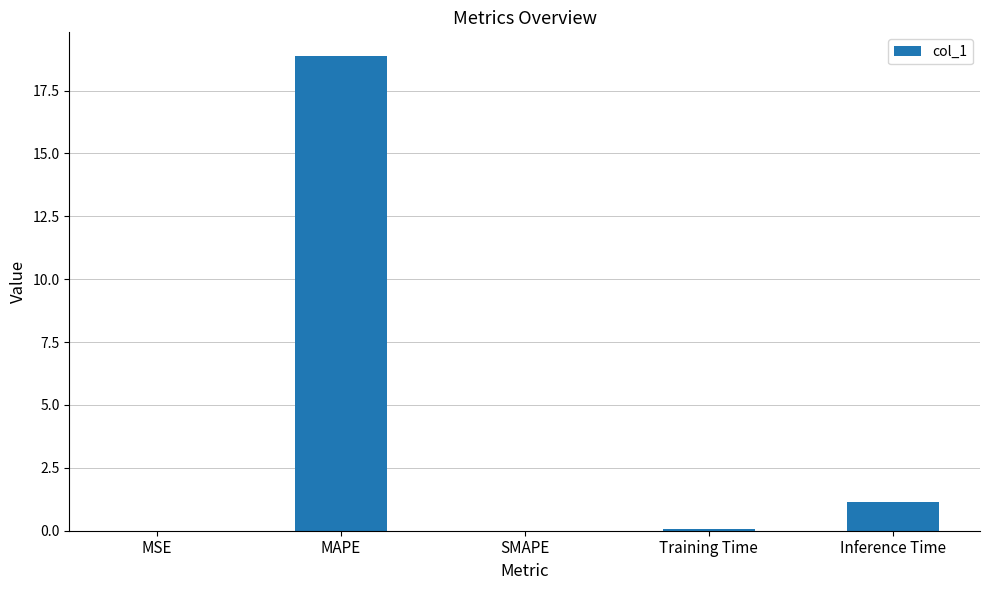

The chart shows a value of 0.0 at MSE. True or false?

True